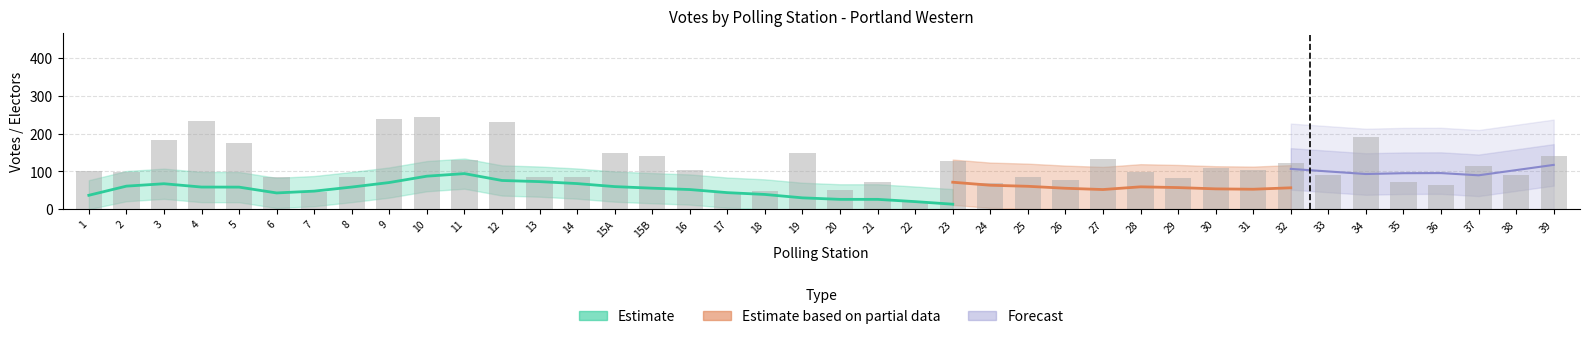

The value of PNP Hemmings Vernon St. Aubyn at 33 is 24. True or false?

False